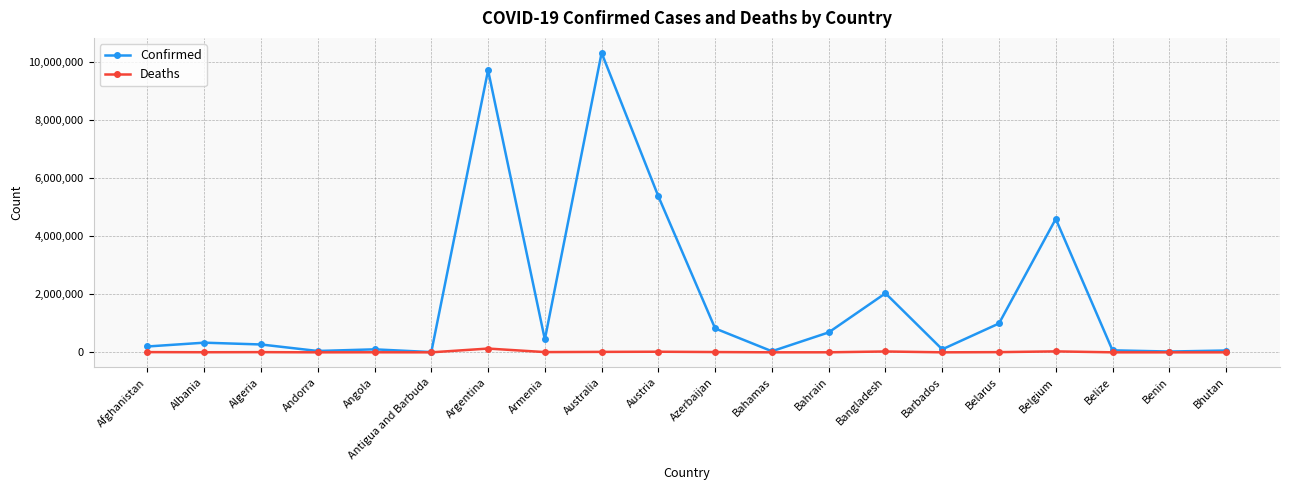

True or false: Confirmed has a value of 686317 at Bahrain.

True